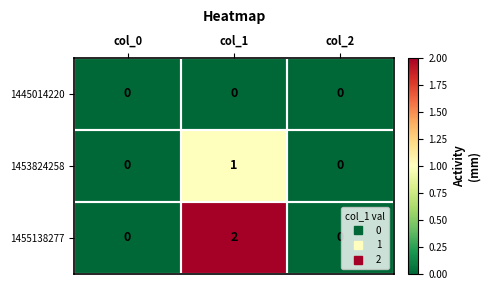

How many values in 1455138277 are above zero?

1